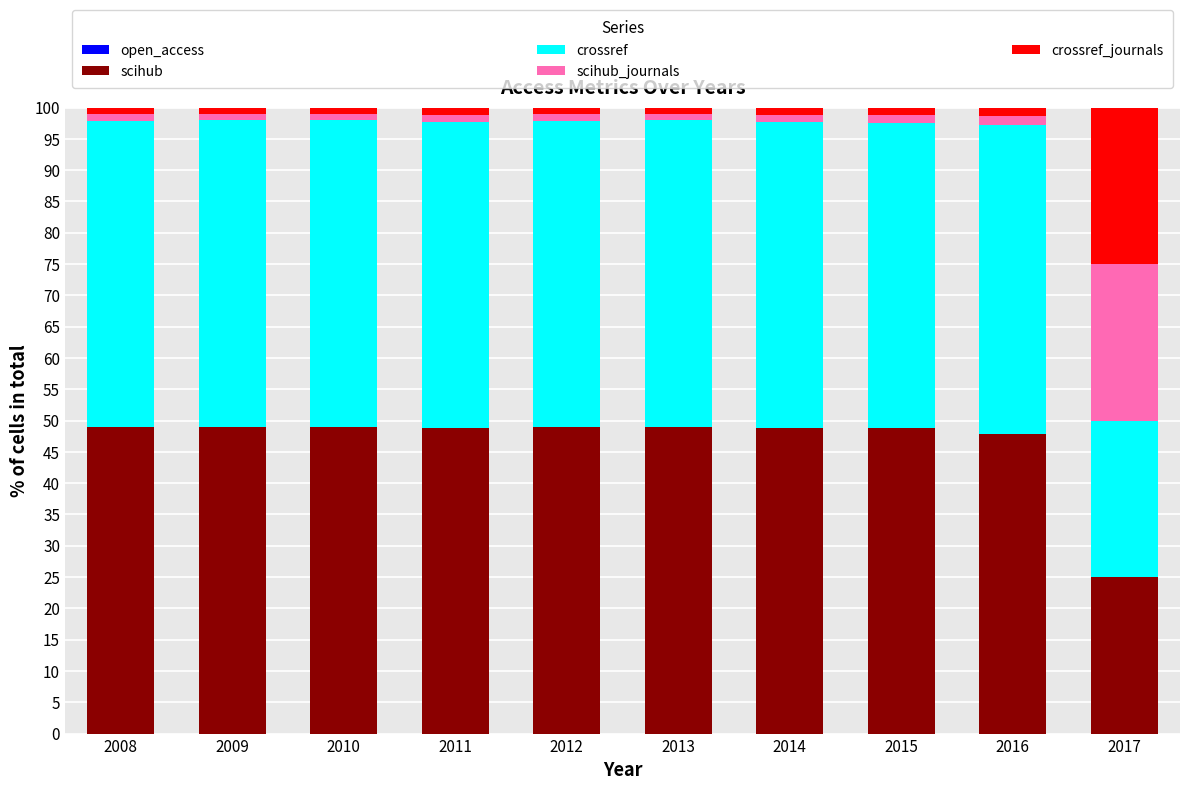

What is the sum of the scihub values at 2015 and 2010?

97.8